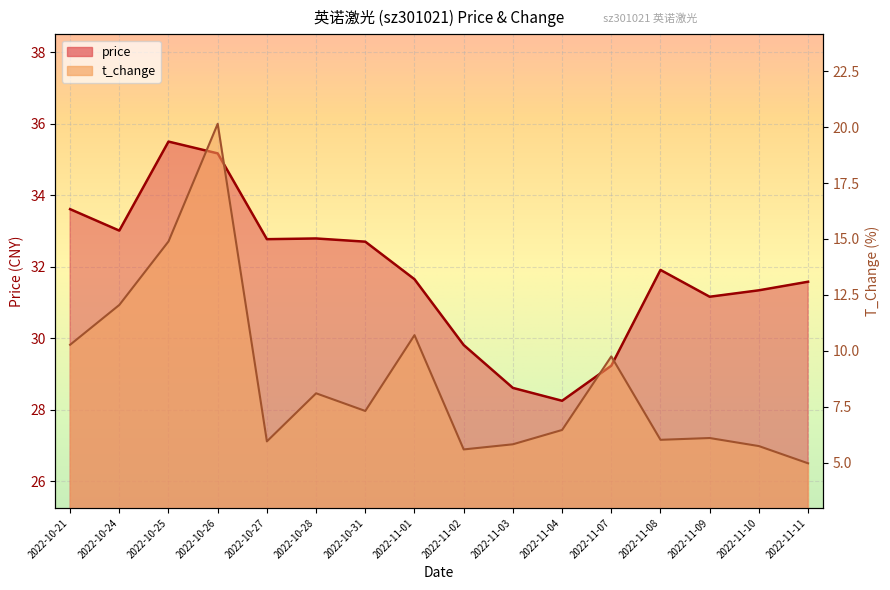

Is it true that price equals 31.2 at 2022-11-09?

True